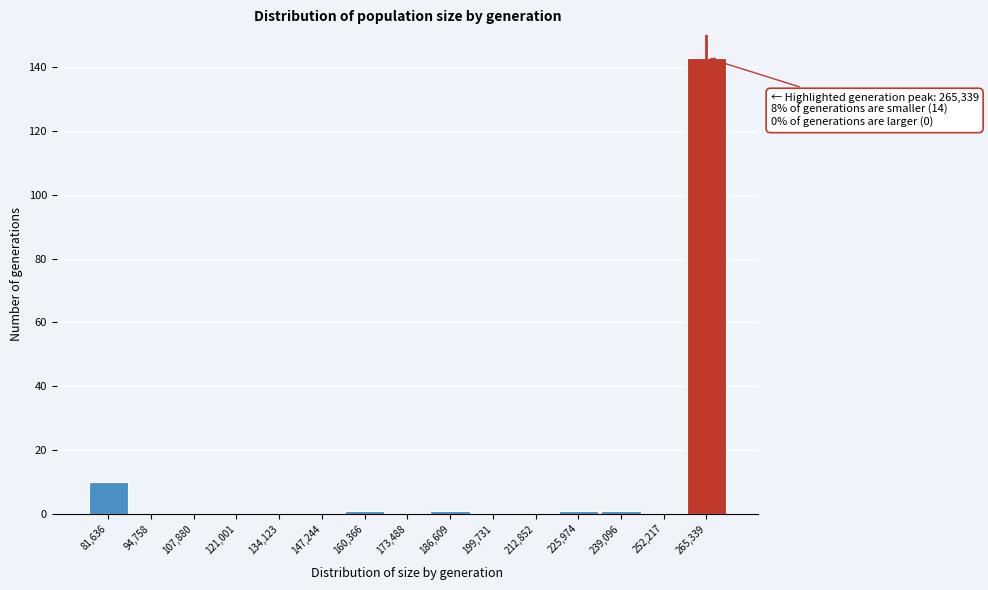

Over which range of the x-axis is the bar tallest?

258000 to 272000